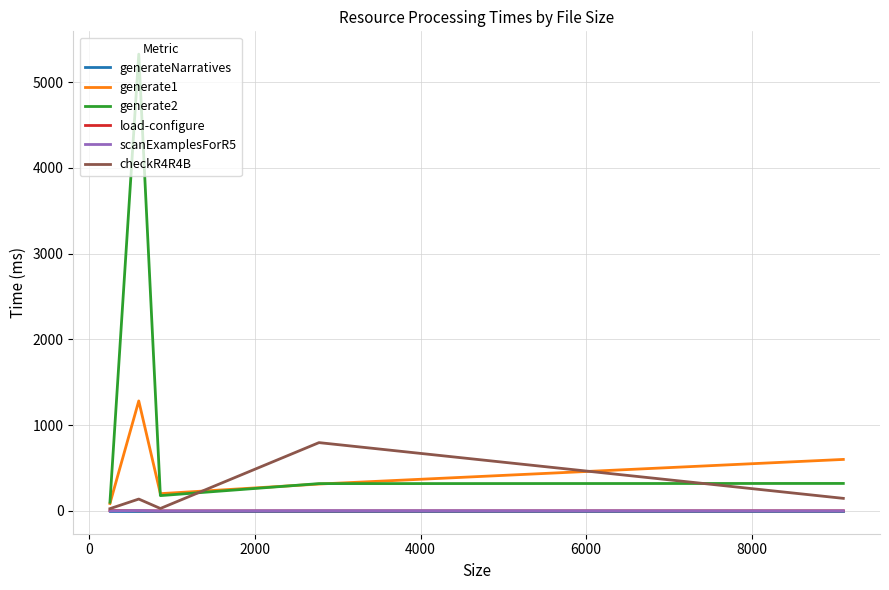

True or false: generate1 has more than 2 interior local peaks.

False